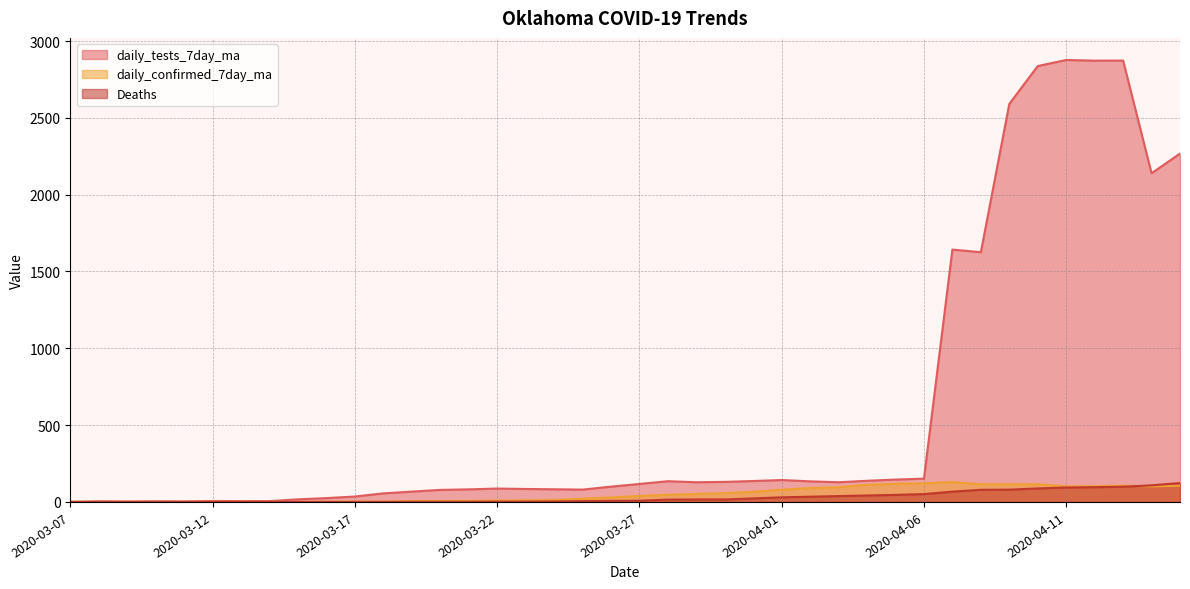

What is the highest value of the daily_confirmed_7day_ma series?

129.4